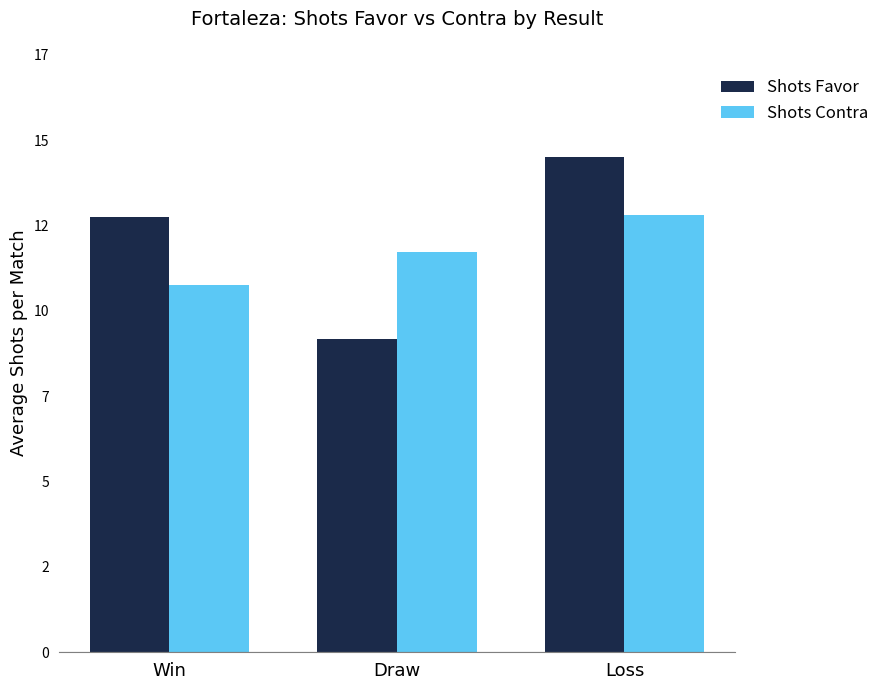

What is the maximum value for Shots Favor?

14.5